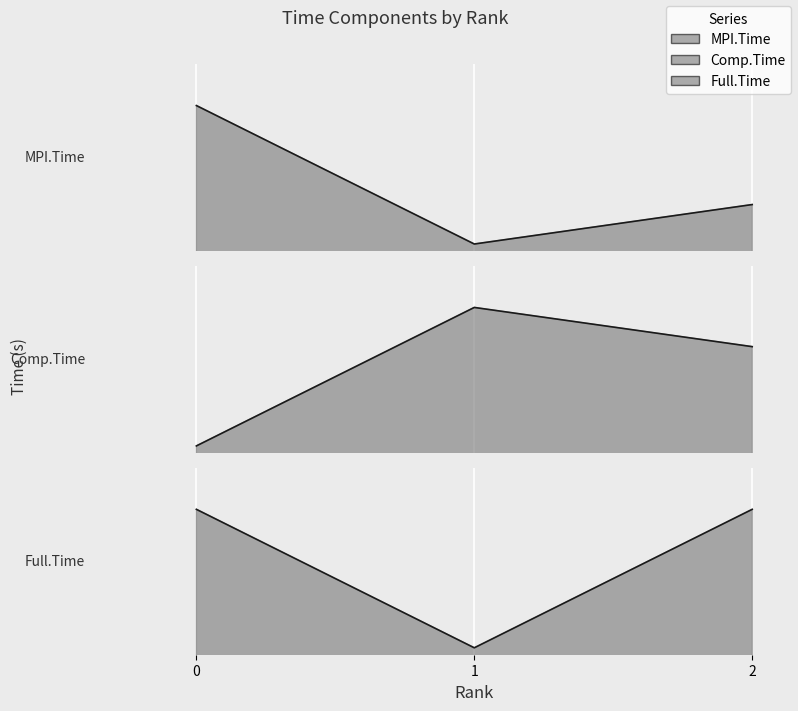

At which category does the chart reach its minimum across all series?

1